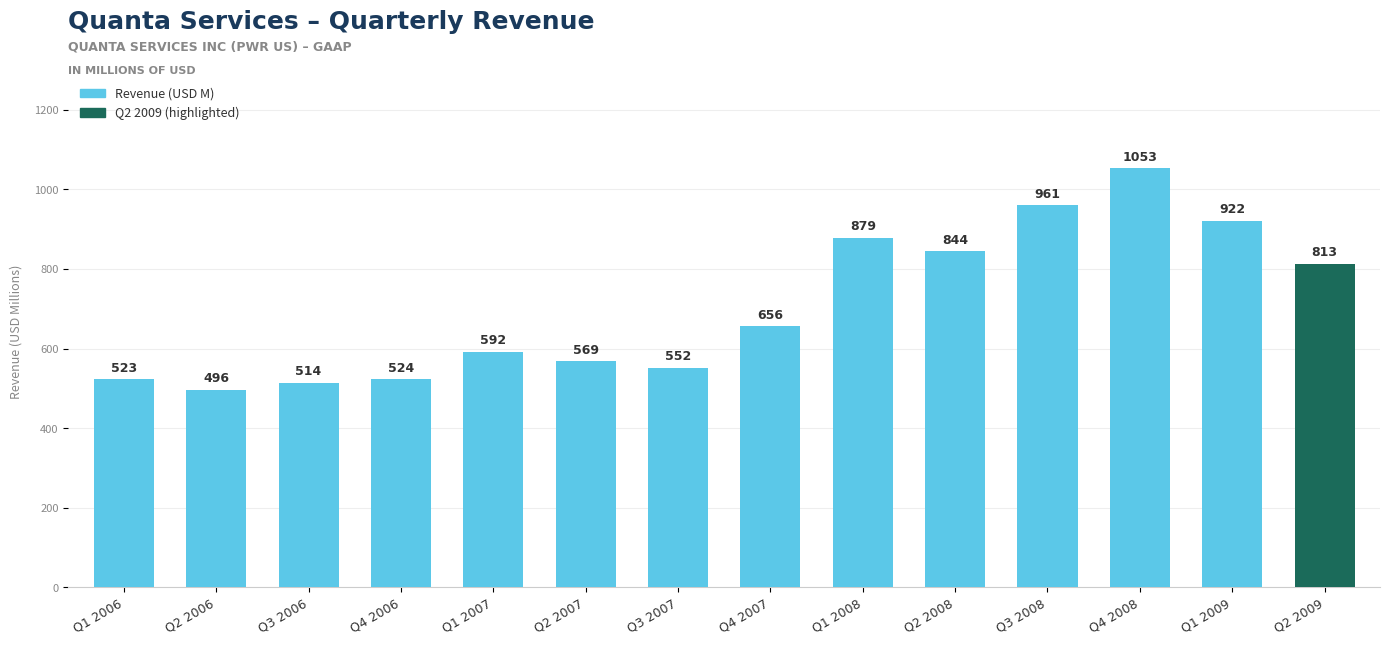

Where is the data nearest to the value 774?

Q2 2009